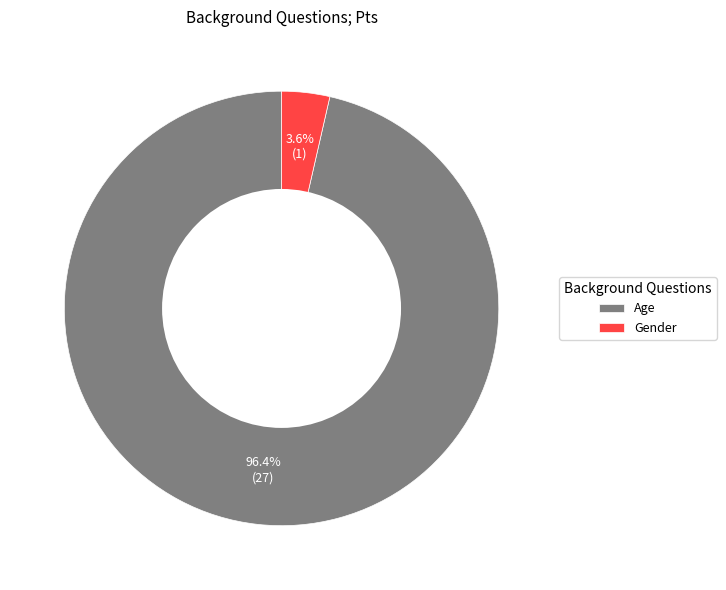

Is there any slice that represents more than half of the pie?

Yes